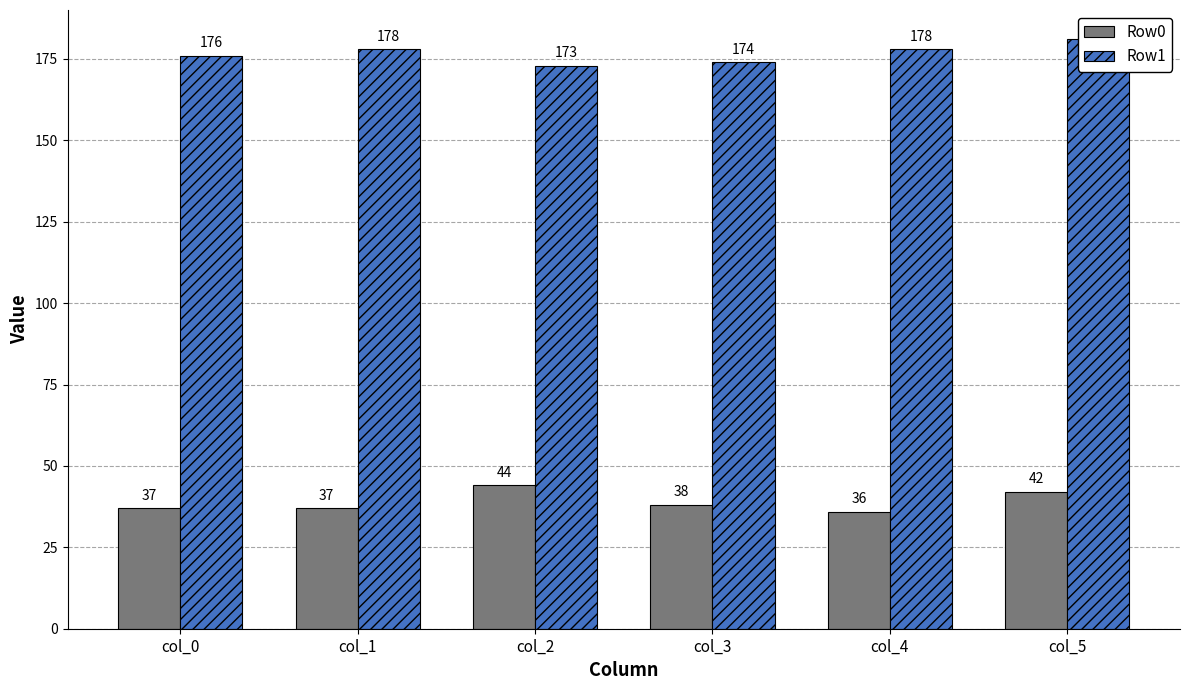

How many values in the Row0 series exceed 38?

2